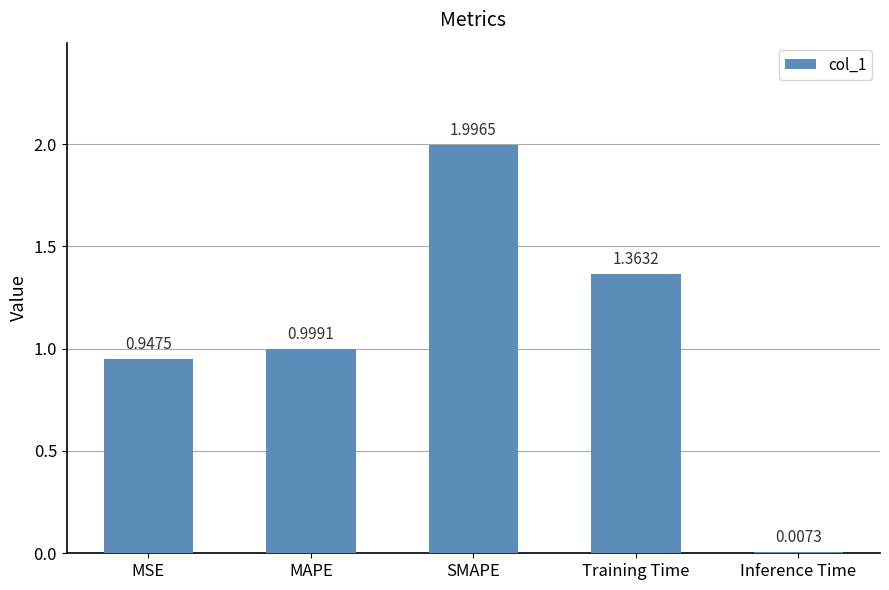

What is the change in value from MSE to MAPE?

+0.1